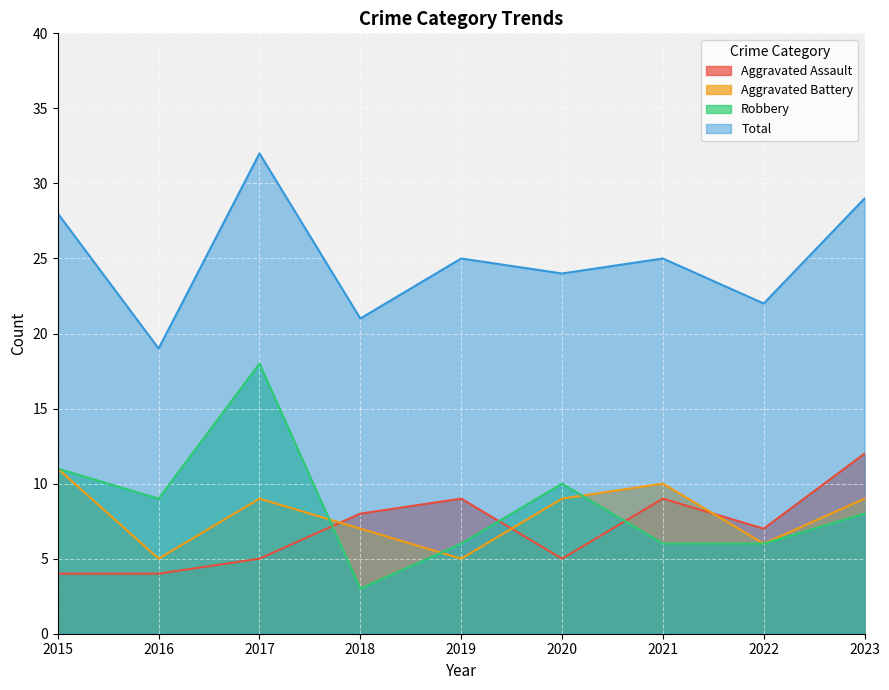

Is it true that Total equals 32 at 2016?

False